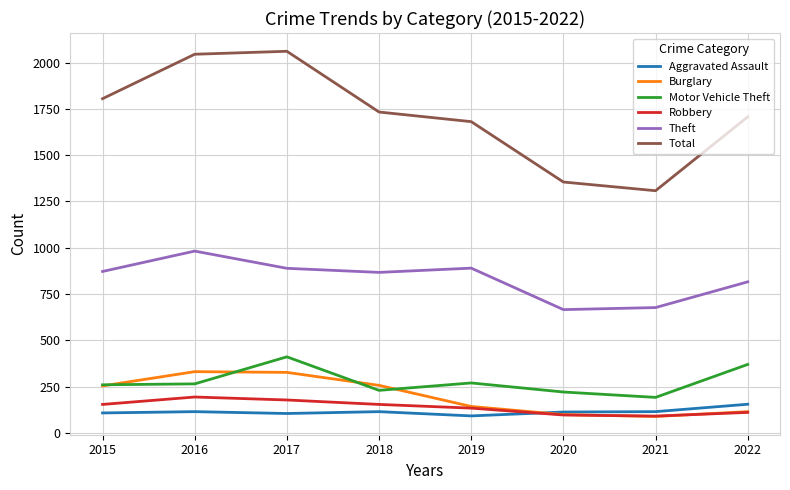

Between 2017 and 2020, which series saw the biggest shift?

Total